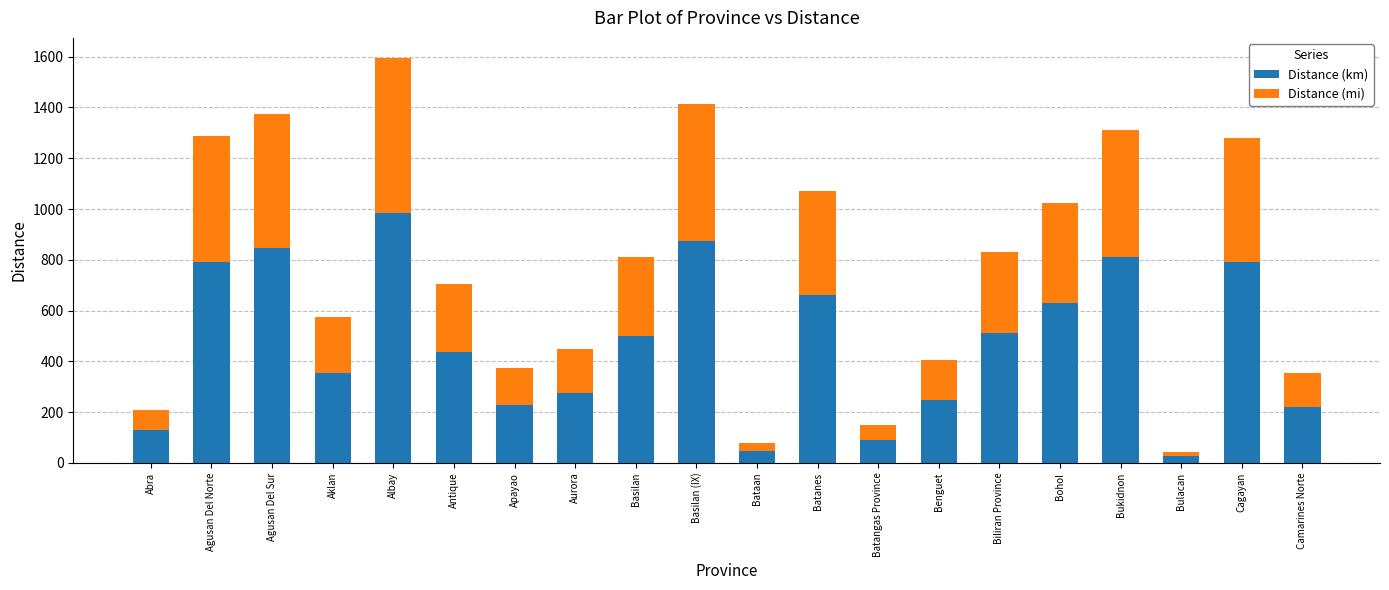

At which label does Distance (km) reach its peak?

Albay